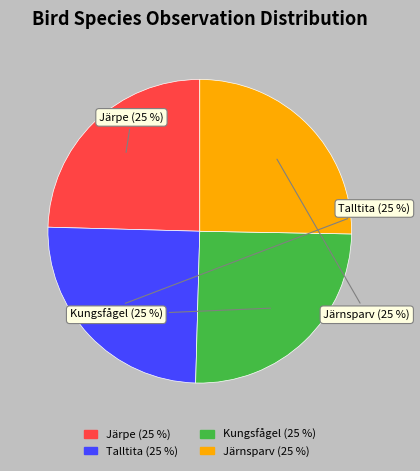

To the nearest percent, what percentage of the pie is Talltita?

25%